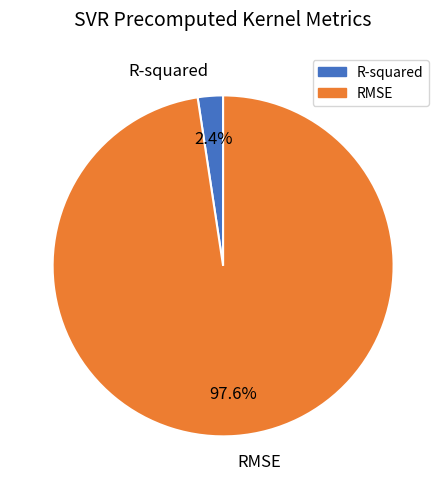

What is the largest slice in the pie chart?

RMSE